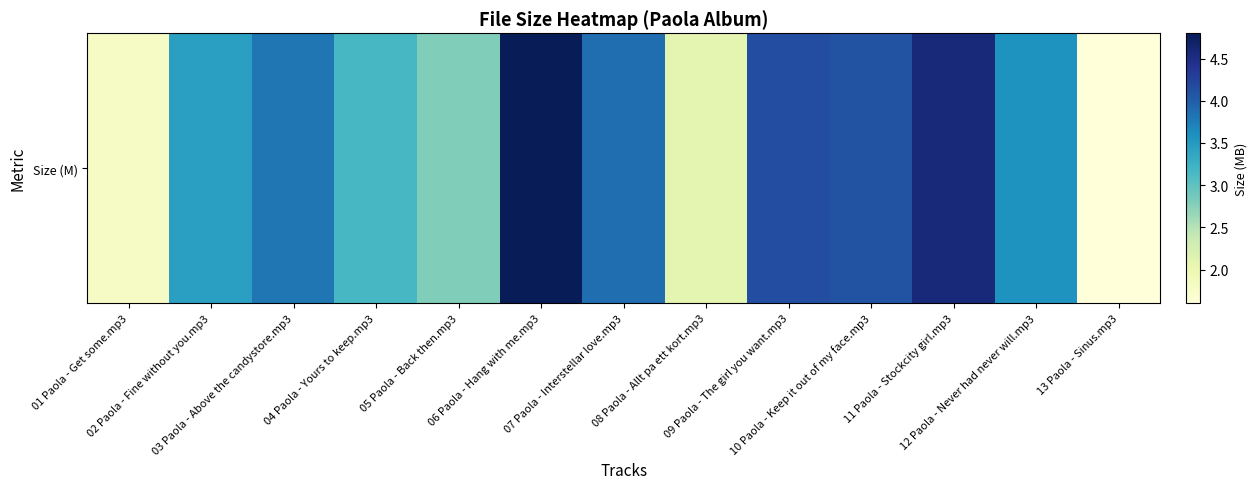

The chart shows a value of 2.8 at 05 Paola - Back then.mp3. True or false?

True